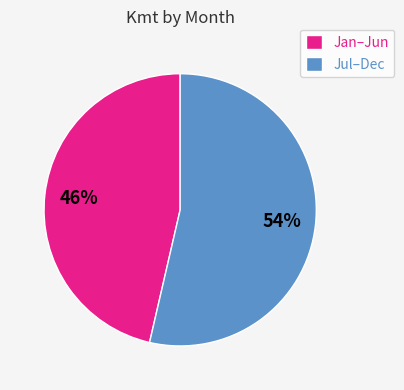

To the nearest percent, what is the combined percentage of Jul–Dec and Jan–Jun?

100%